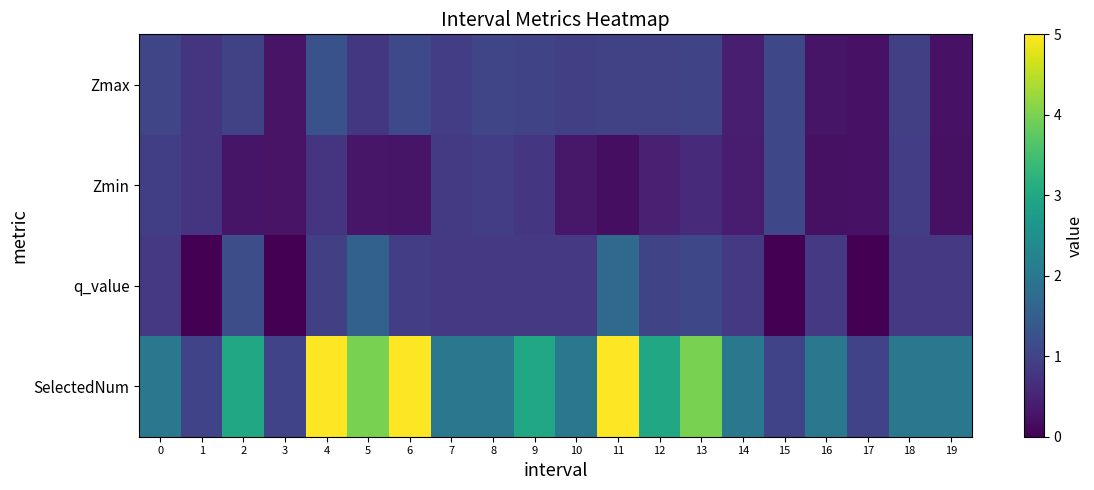

Between 18 and 6, which is larger?

6